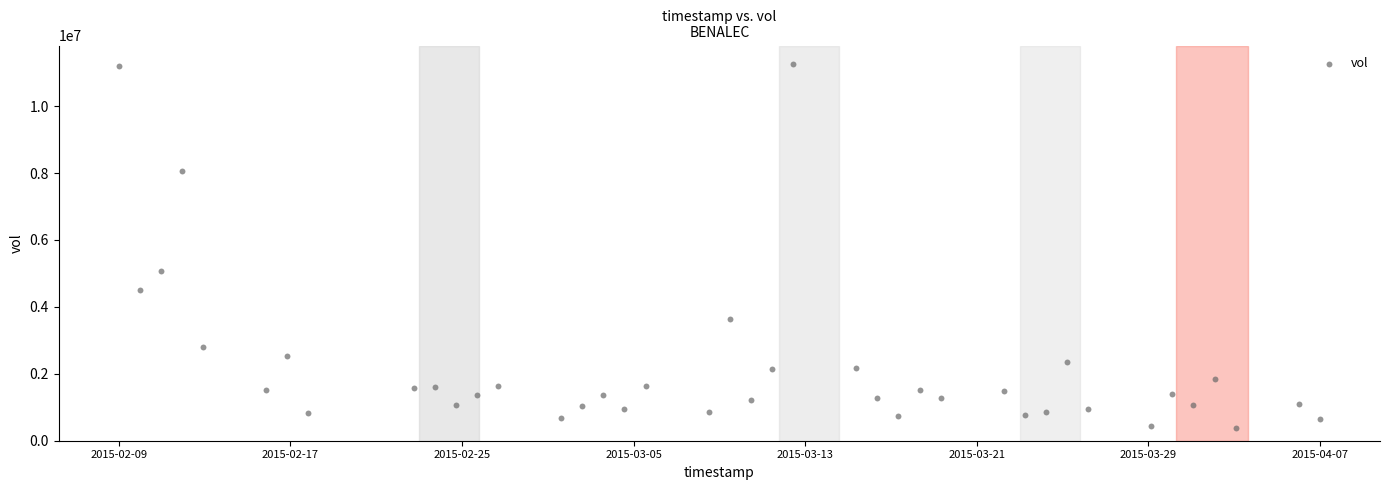

What Y value in the scatter plot is closest to 5827800?

5081900